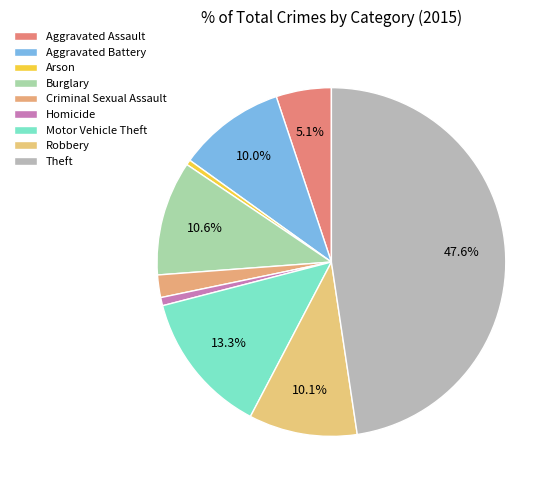

What is the largest slice in the pie chart?

Theft